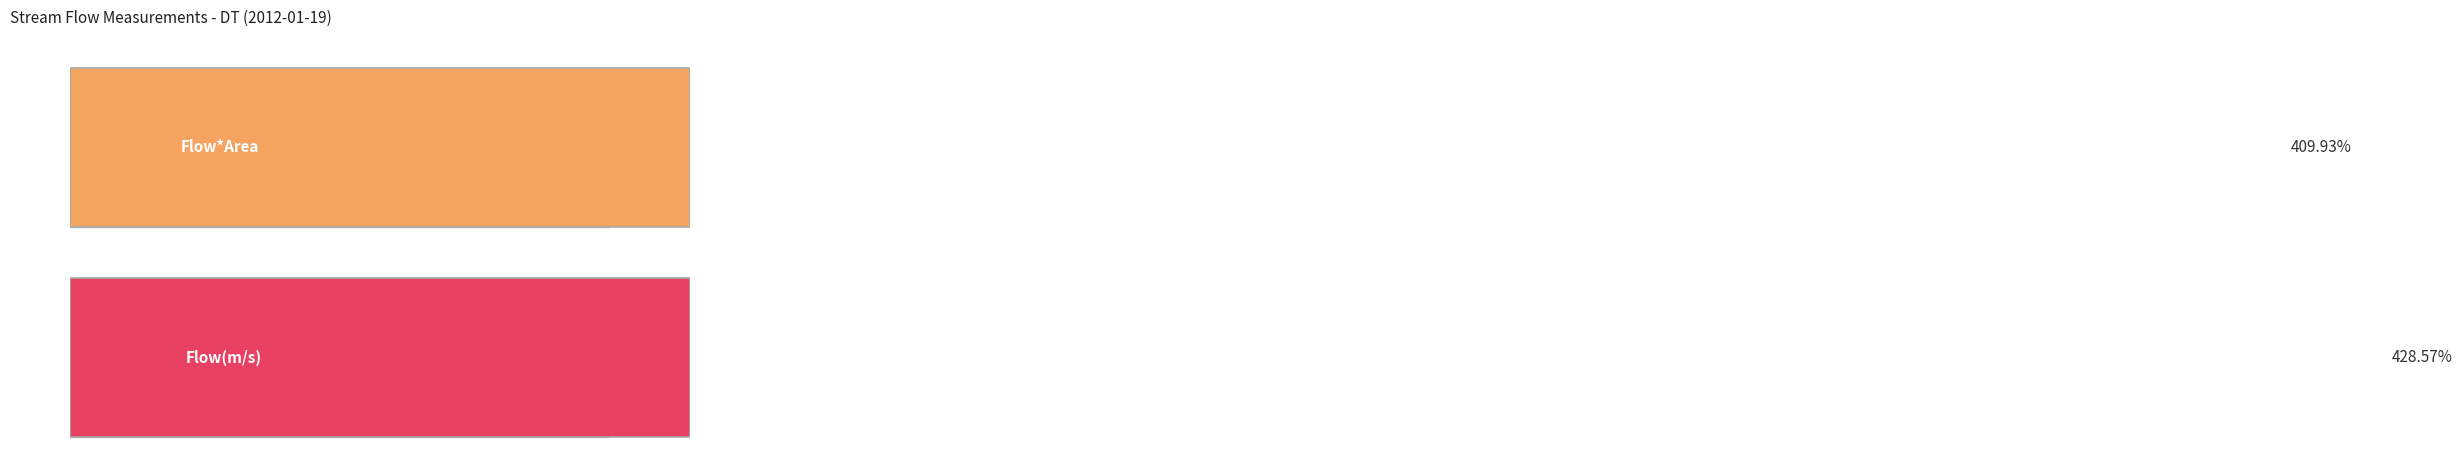

What are all the series names shown in the legend?

Flow*Area, Flow(m/s)